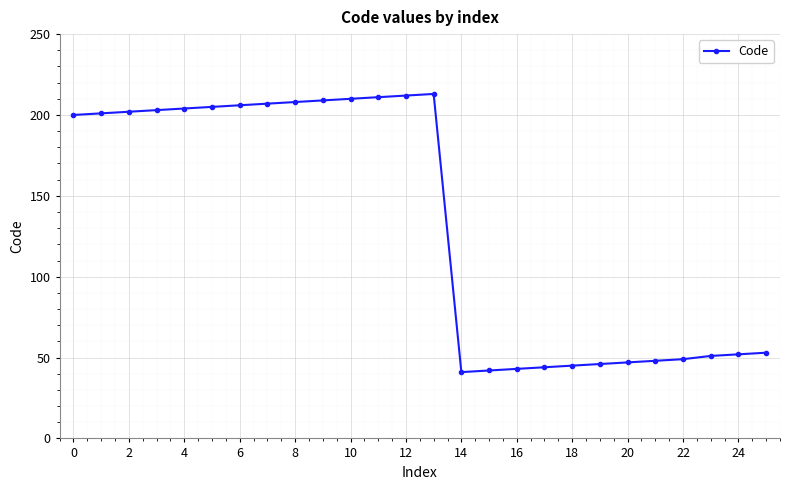

What is the smallest value displayed?

41